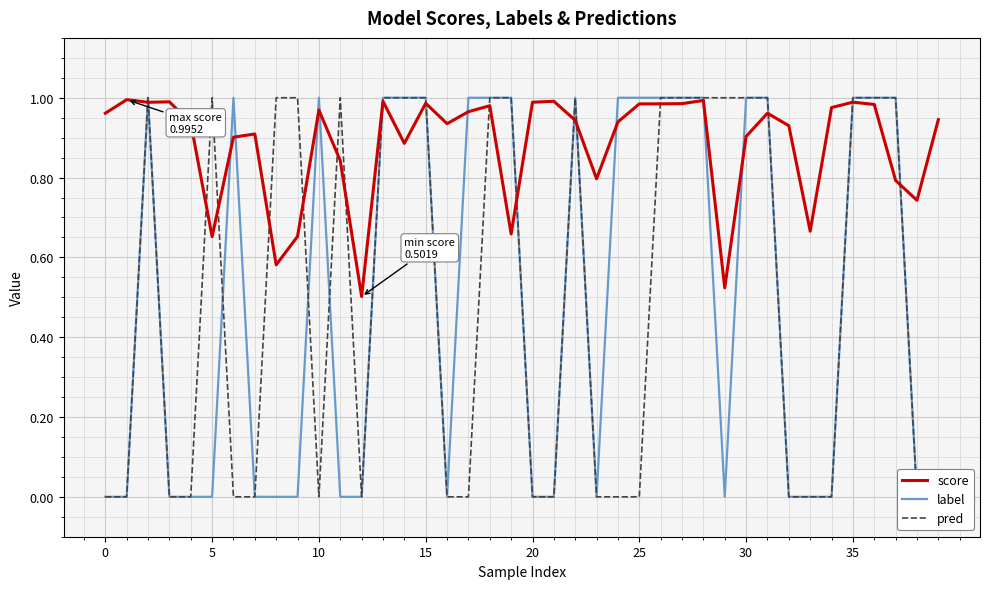

What is the difference between the maximum and second lowest values in the pred series?

1.0